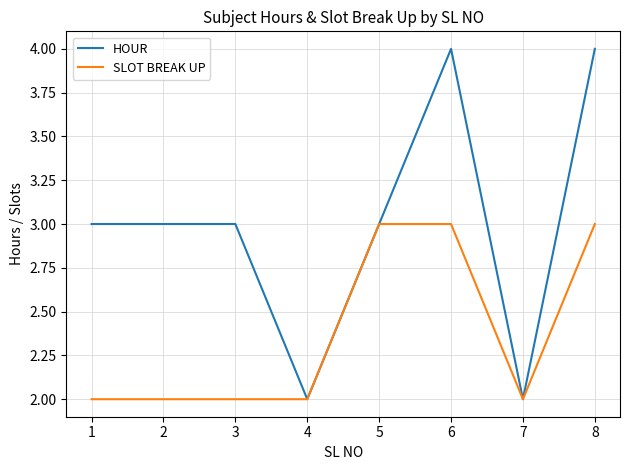

What is the lowest value of the HOUR series?

2